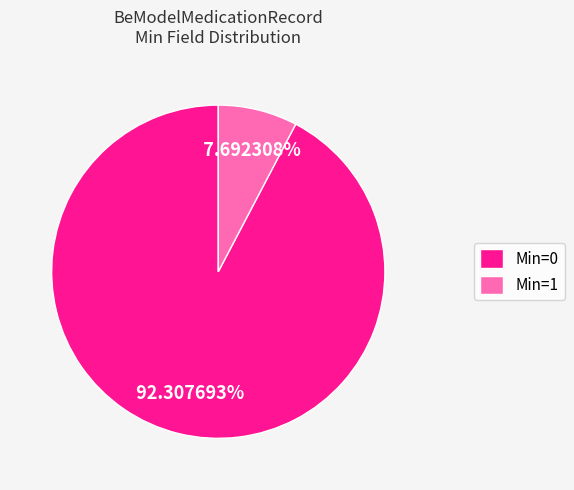

How many slices are in this pie chart?

2